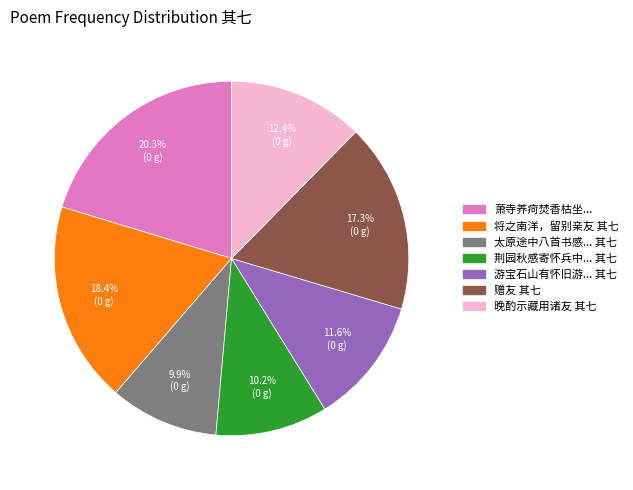

Is there any slice that represents more than half of the pie?

No